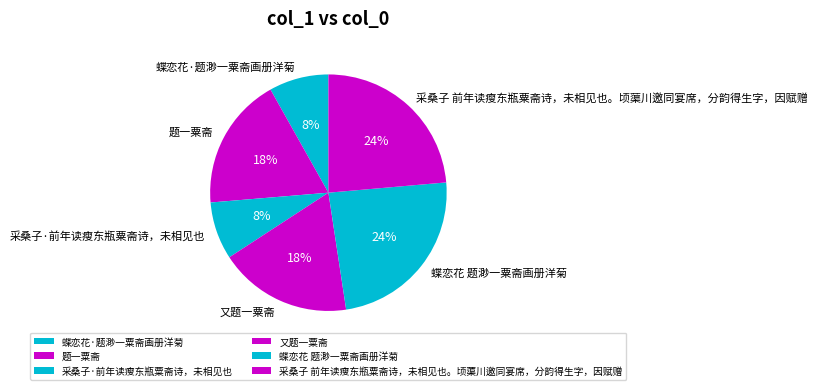

Combined, do 蝶恋花·题渺一粟斋画册洋菊 and 题一粟斋 account for over 50%?

No